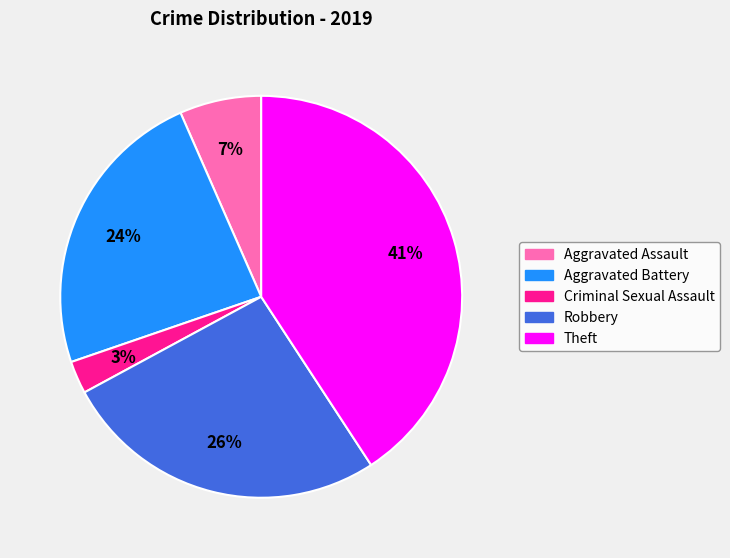

True or false: Aggravated Assault accounts for 7% of the total.

True